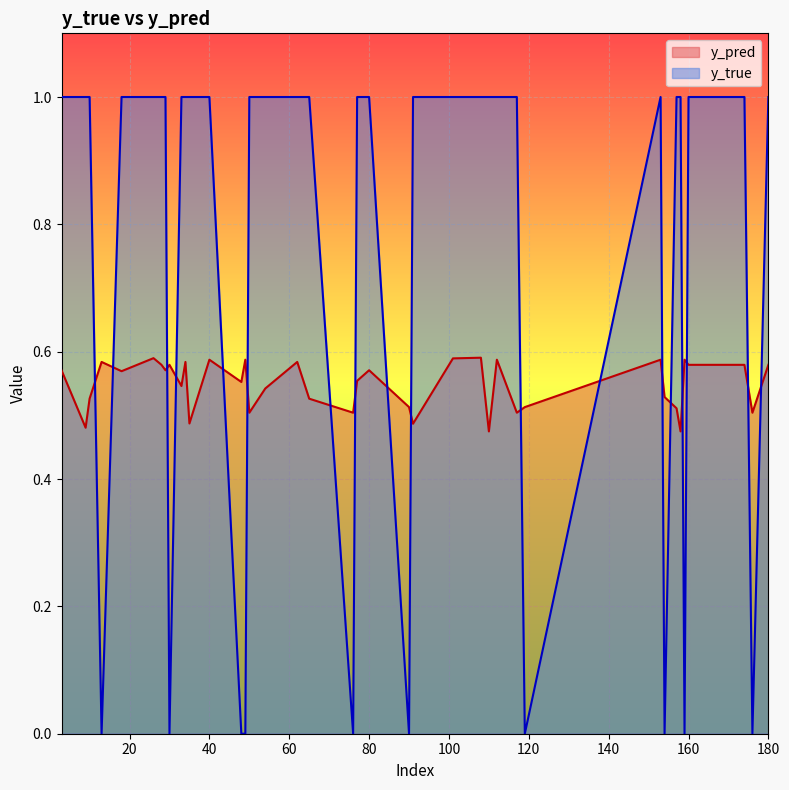

What is the difference between the maximum and minimum values in the y_true series?

1.0